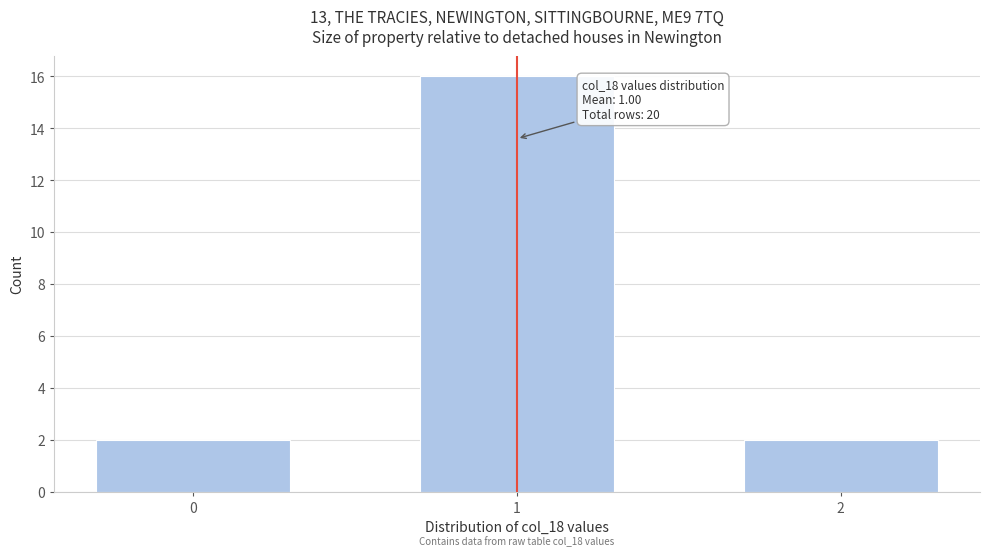

Reading right to left, list all the values displayed in this chart.

2	16	2